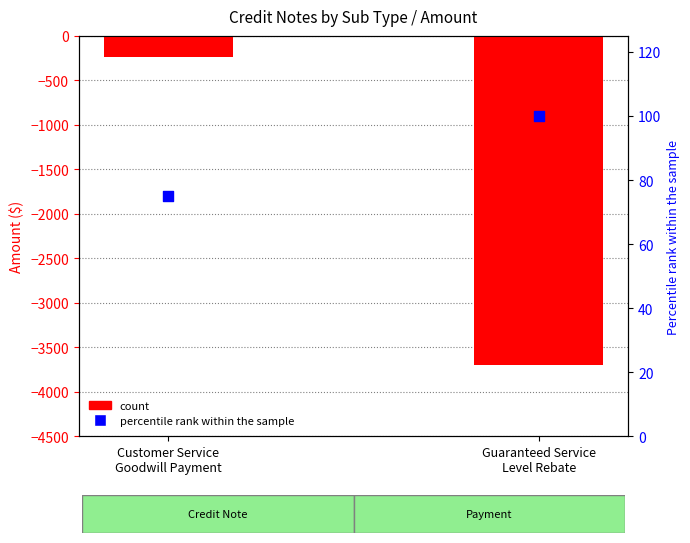

What is the total value across all series at Customer Service
Goodwill Payment?

-165.8